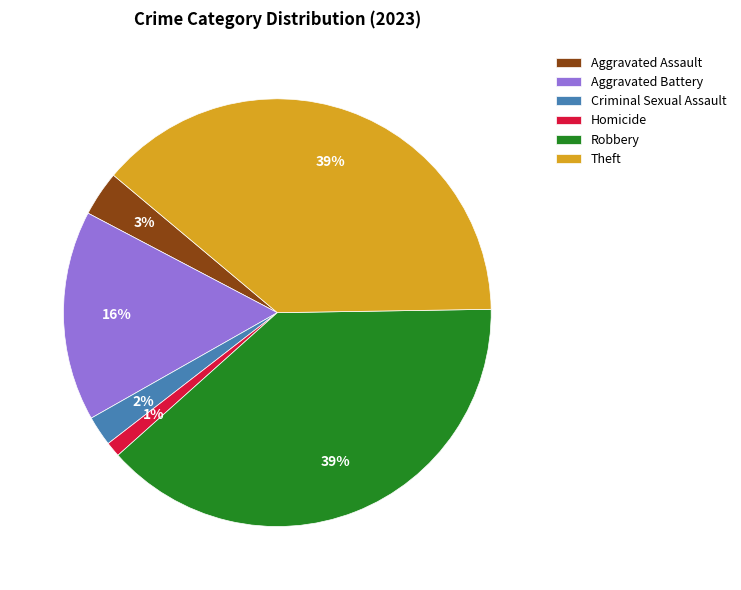

Does Homicide represent more than half of the total?

No